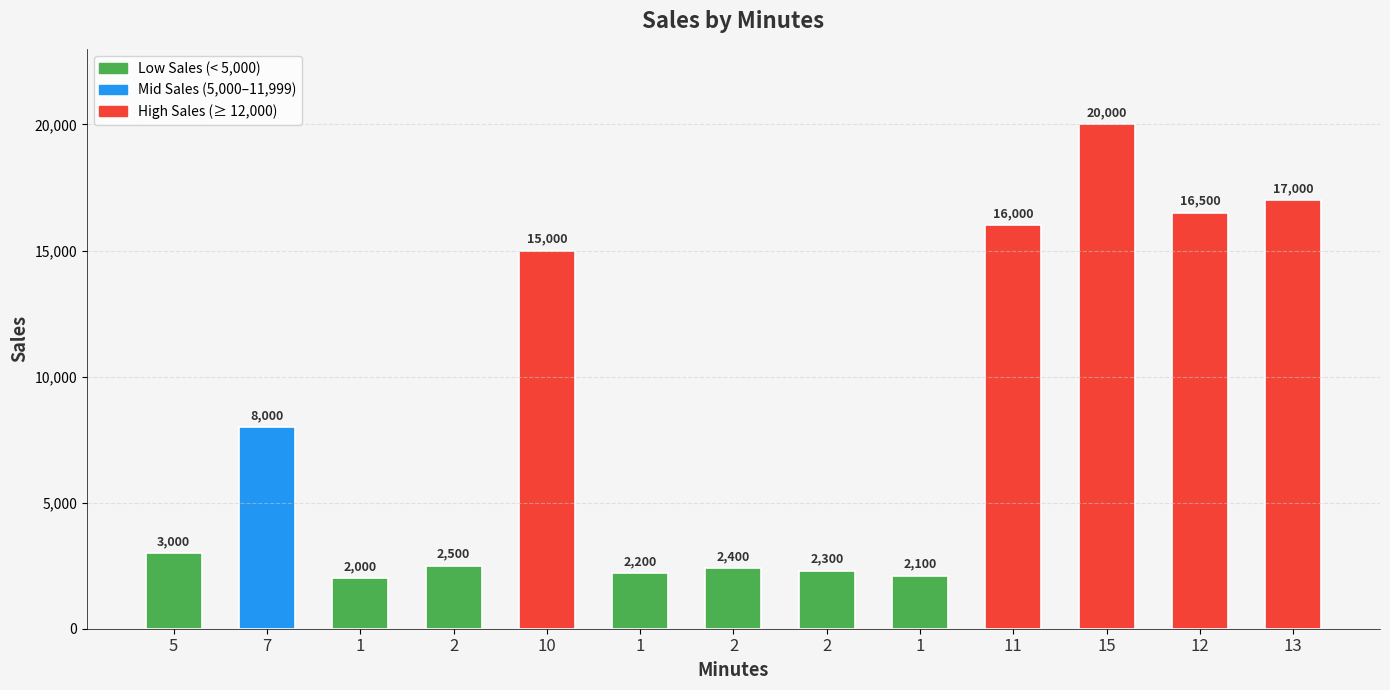

Rank the categories by value from lowest to highest.

1, 1, 1, 2, 2, 2, 5, 7, 10, 11, 12, 13, 15